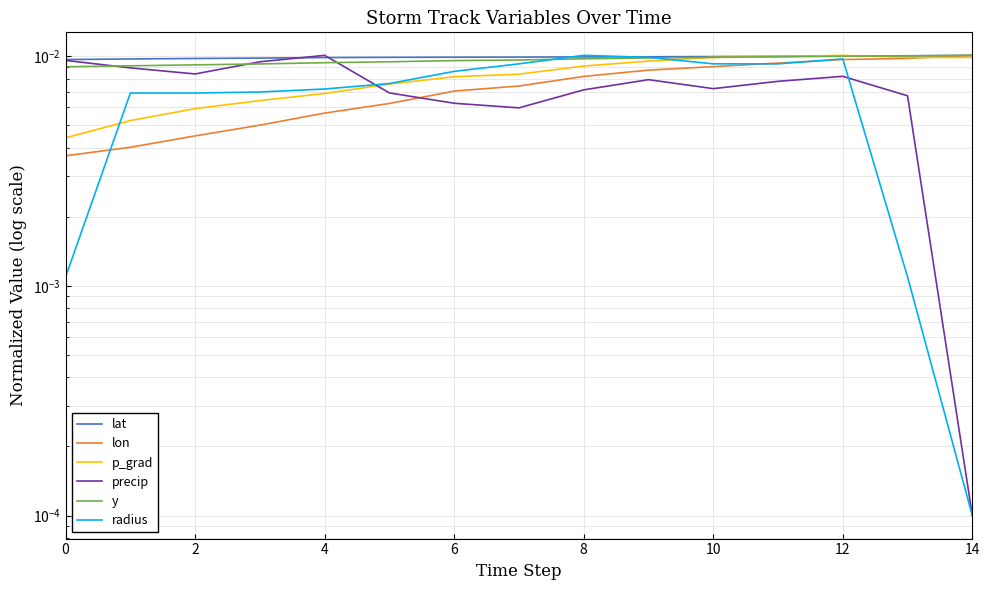

How many lines are shown in the chart?

6